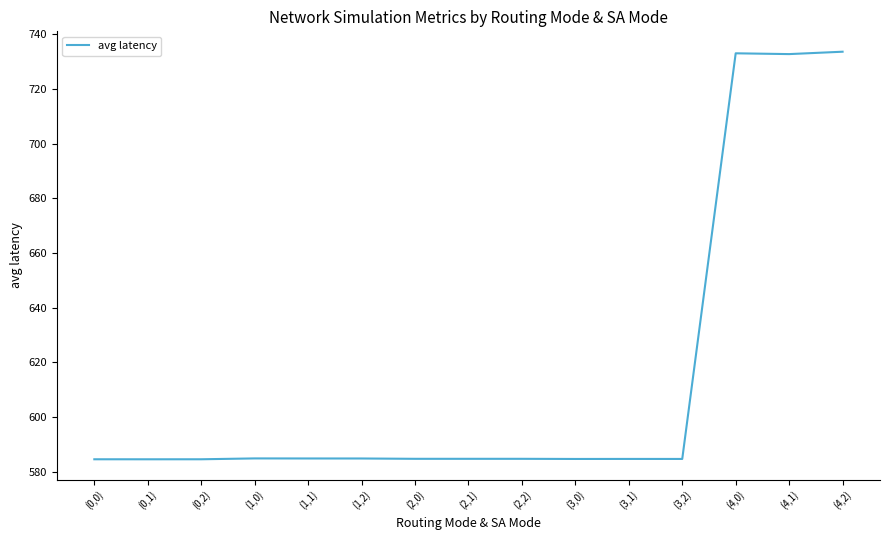

What value does the data have at (2,2)?

584.7